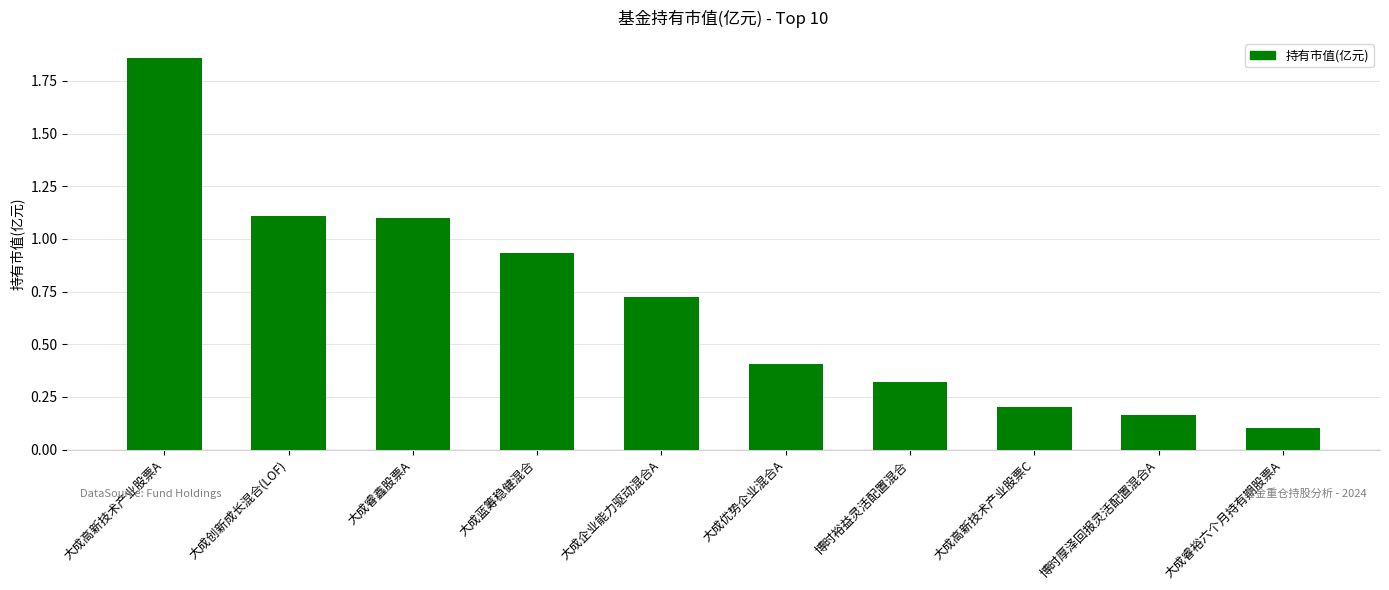

What is the change in value from 大成创新成长混合(LOF) to 大成高新技术产业股票C?

-0.9